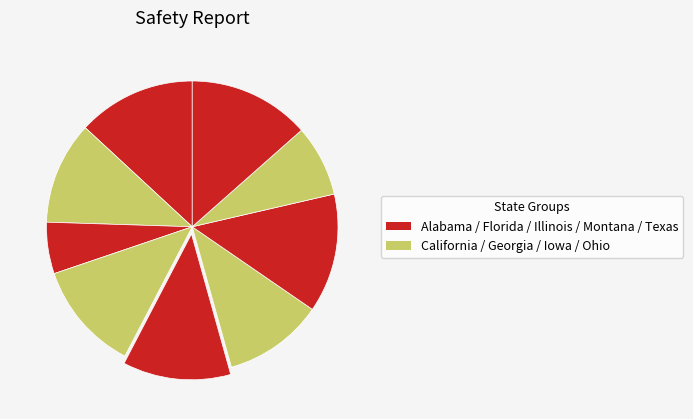

What is the smallest slice in the pie chart?

Florida